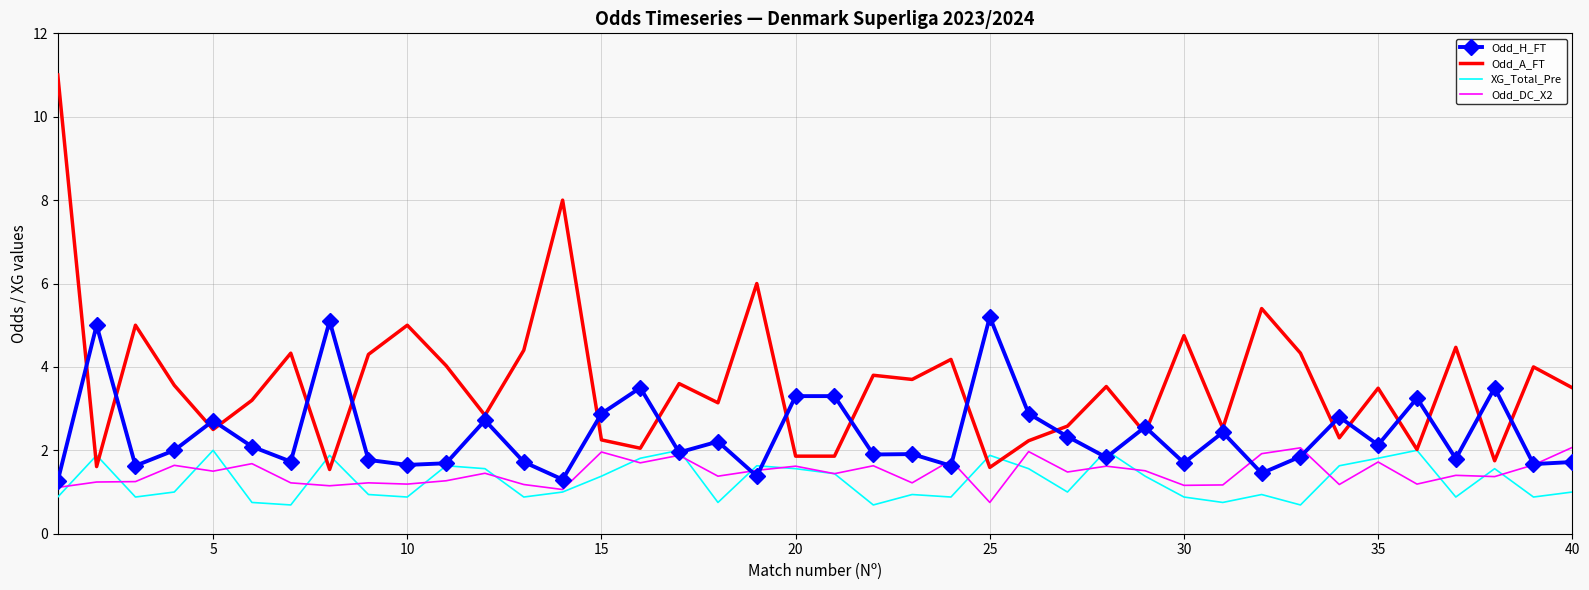

What is the difference between the maximum and minimum values in the Odd_H_FT series?

3.9